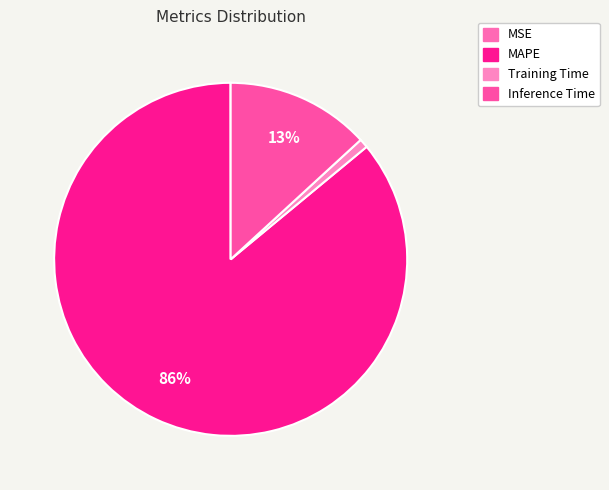

To the nearest percent, what is the average slice percentage?

25%